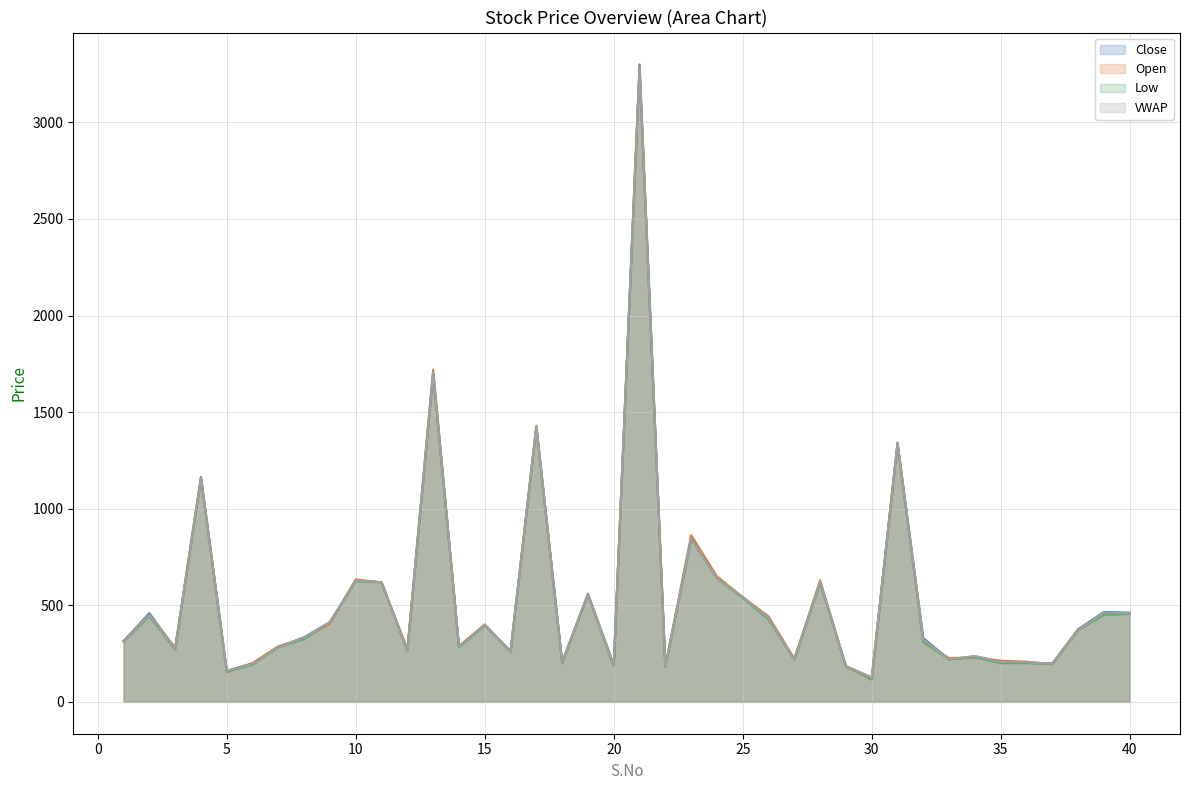

What is the total value across all series at 40?

1835.3